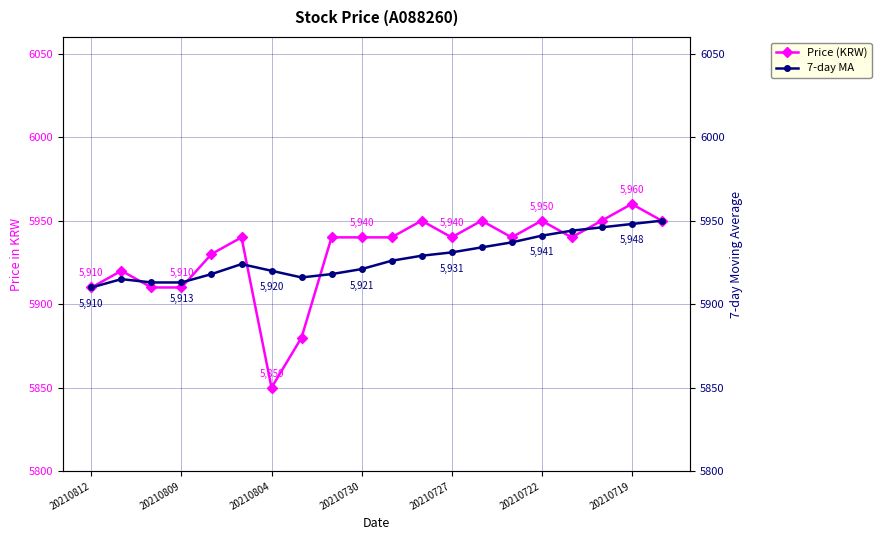

How many data points in Price (KRW) are less than 5940?

7